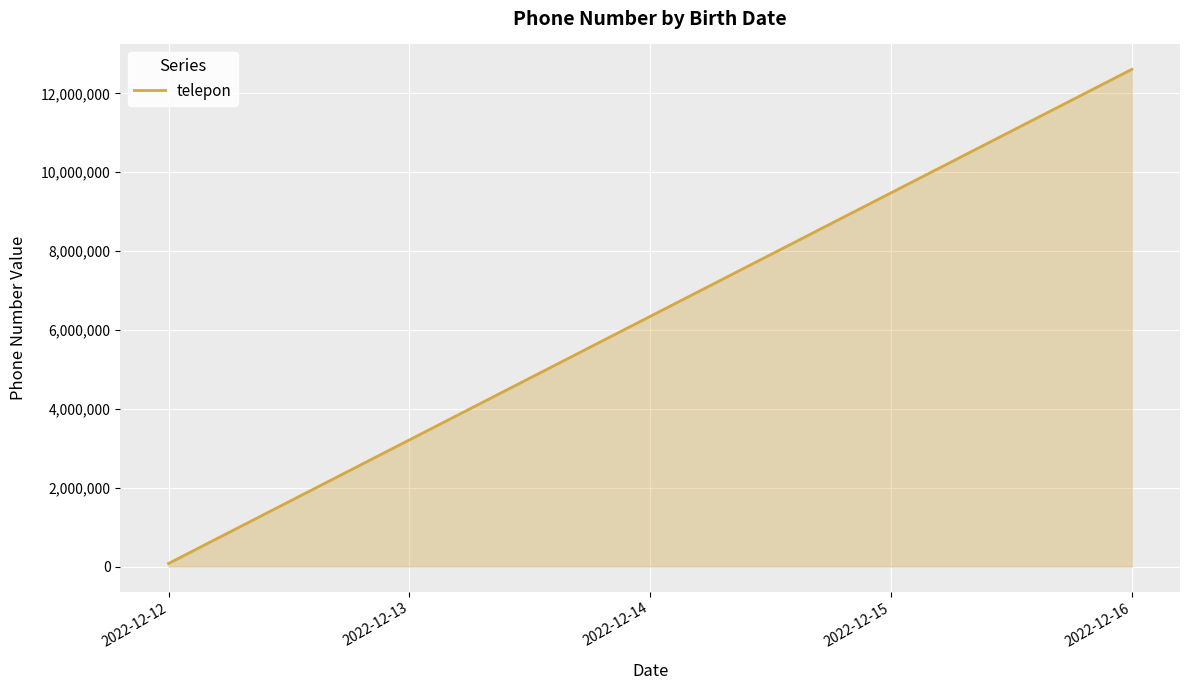

What is the ratio of the value at 2022-12-14 to the value at 2022-12-16?

0.5